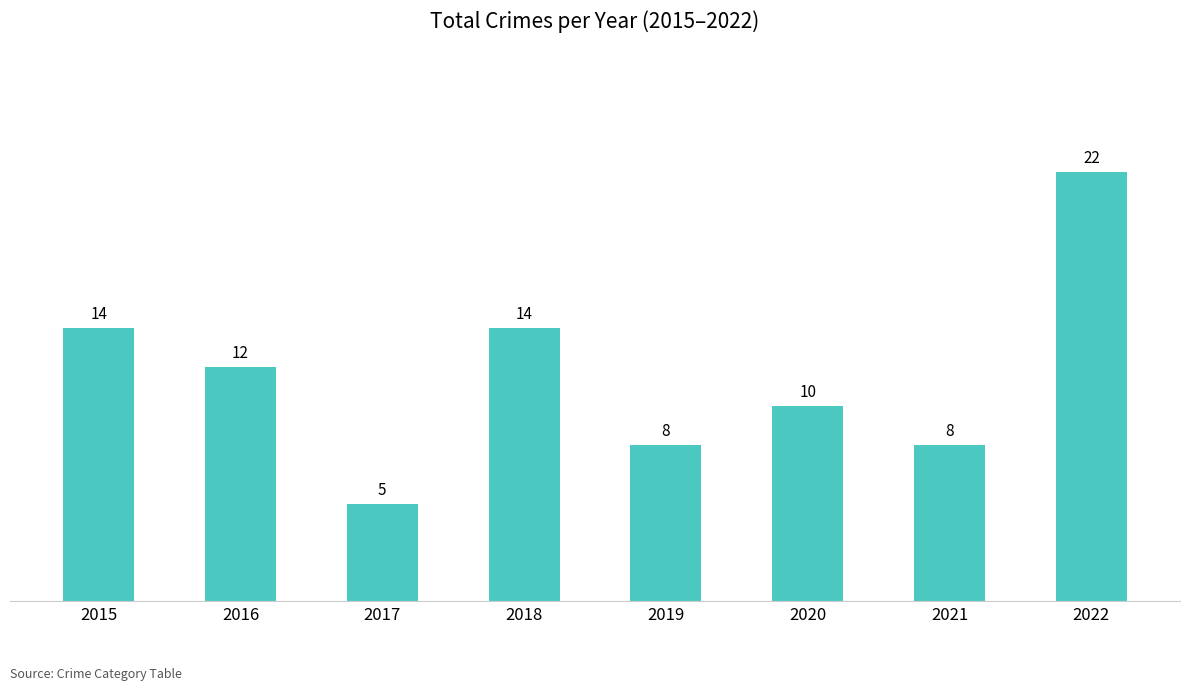

True or false: the data shows 10 at 2015.

False